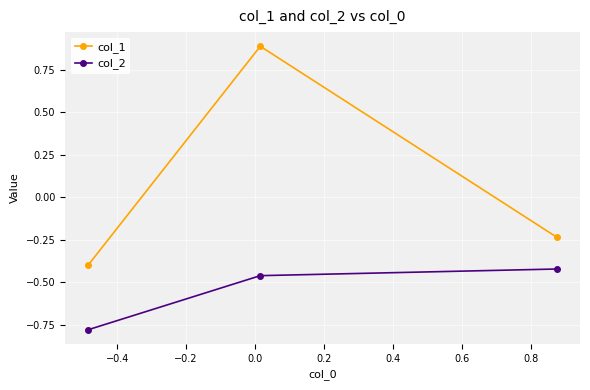

Which series has the largest range (max minus min)?

col_1